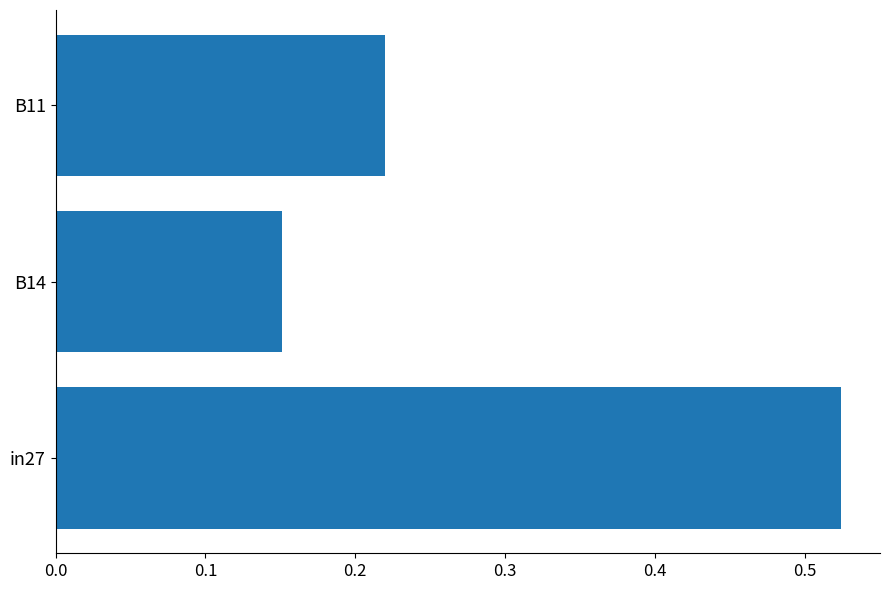

Between B11 and in27, which is larger?

in27